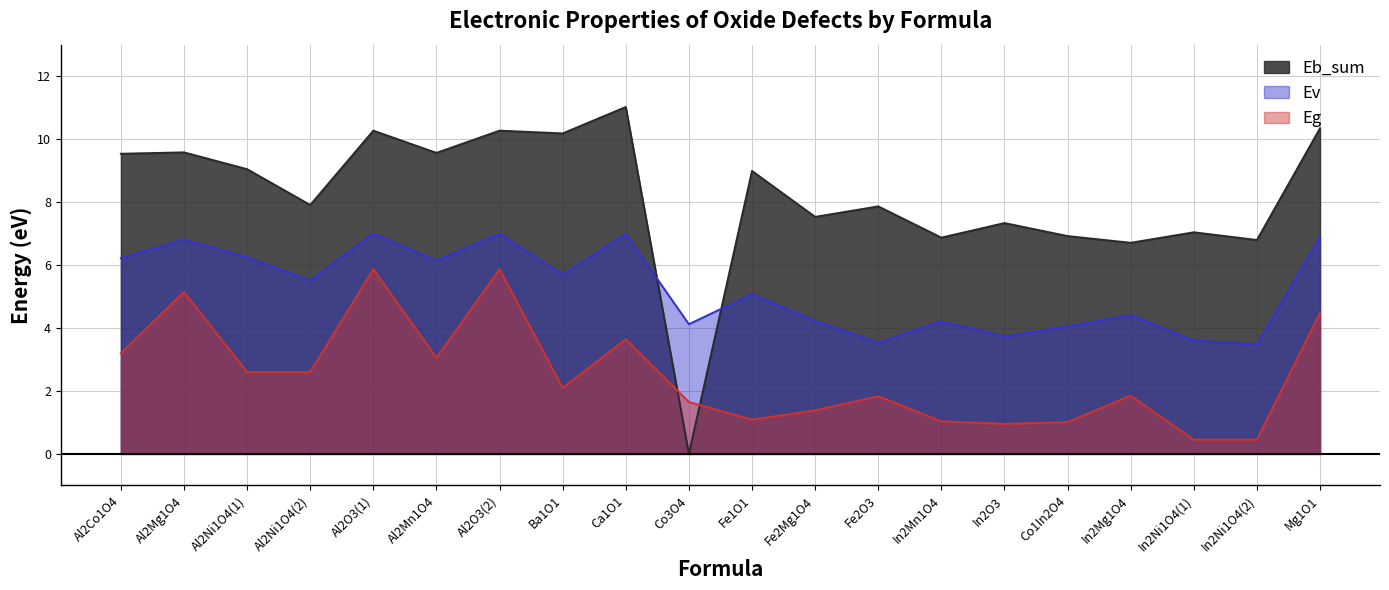

Reading left to right, transcribe all the data shown in this chart.

Ev: Al2Co1O4=6.2	Al2Mg1O4=6.8	Al2Ni1O4(1)=6.2	Al2Ni1O4(2)=5.5	Al2O3(1)=7.0	Al2Mn1O4=6.1	Al2O3(2)=7.0	Ba1O1=5.7	Ca1O1=7.0	Co3O4=4.1	Fe1O1=5.1	Fe2Mg1O4=4.2	Fe2O3=3.5	In2Mn1O4=4.2	In2O3=3.7	Co1In2O4=4.1	In2Mg1O4=4.4	In2Ni1O4(1)=3.6	In2Ni1O4(2)=3.5	Mg1O1=6.9
Eg: Al2Co1O4=3.2	Al2Mg1O4=5.1	Al2Ni1O4(1)=2.6	Al2Ni1O4(2)=2.6	Al2O3(1)=5.9	Al2Mn1O4=3.1	Al2O3(2)=5.9	Ba1O1=2.1	Ca1O1=3.6	Co3O4=1.6	Fe1O1=1.1	Fe2Mg1O4=1.4	Fe2O3=1.8	In2Mn1O4=1.0	In2O3=1.0	Co1In2O4=1.0	In2Mg1O4=1.8	In2Ni1O4(1)=0.4	In2Ni1O4(2)=0.4	Mg1O1=4.5
Eb_sum: Al2Co1O4=9.5	Al2Mg1O4=9.6	Al2Ni1O4(1)=9.0	Al2Ni1O4(2)=7.9	Al2O3(1)=10.3	Al2Mn1O4=9.6	Al2O3(2)=10.3	Ba1O1=10.2	Ca1O1=11.0	Co3O4=0.0	Fe1O1=9.0	Fe2Mg1O4=7.5	Fe2O3=7.9	In2Mn1O4=6.9	In2O3=7.3	Co1In2O4=6.9	In2Mg1O4=6.7	In2Ni1O4(1)=7.0	In2Ni1O4(2)=6.8	Mg1O1=10.3